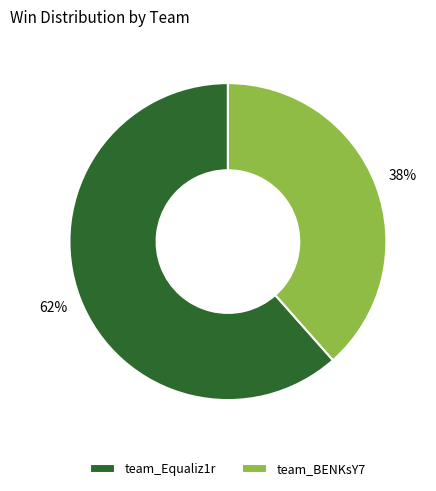

How many slices are in this pie chart?

2